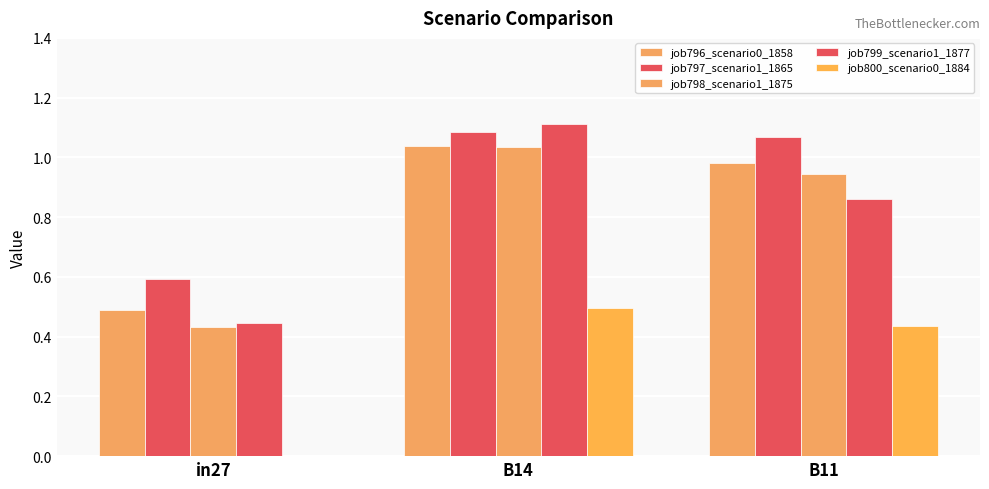

Reading right to left, list all the values displayed in this chart.

job796_scenario0_1858: B11=1.0	B14=1.0	in27=0.5
job797_scenario1_1865: B11=1.1	B14=1.1	in27=0.6
job798_scenario1_1875: B11=0.9	B14=1.0	in27=0.4
job799_scenario1_1877: B11=0.9	B14=1.1	in27=0.4
job800_scenario0_1884: B11=0.4	B14=0.5	in27=0.0